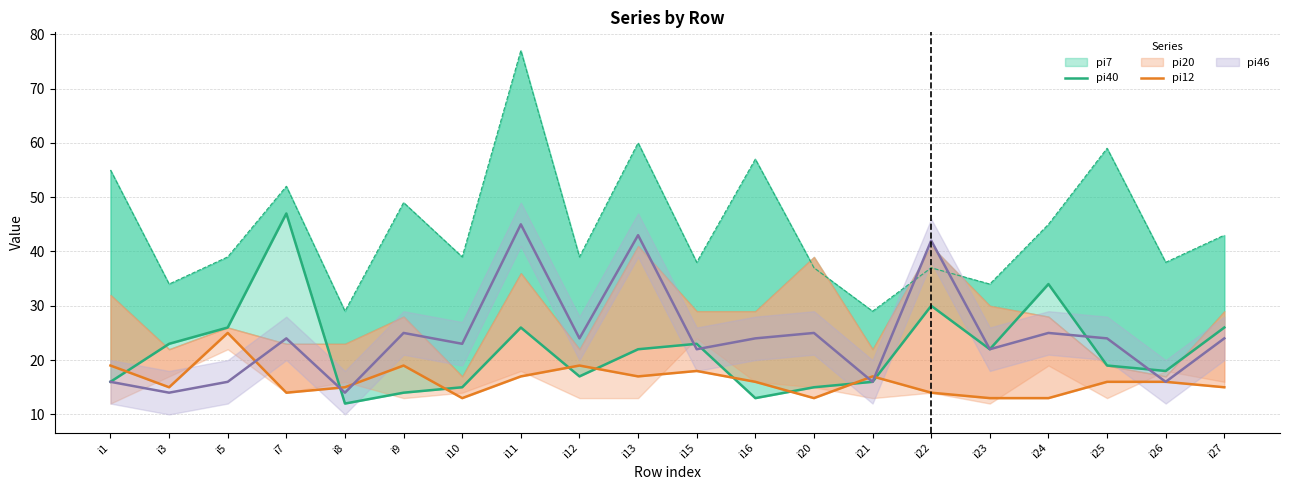

Which series has the largest total across all categories?

pi40